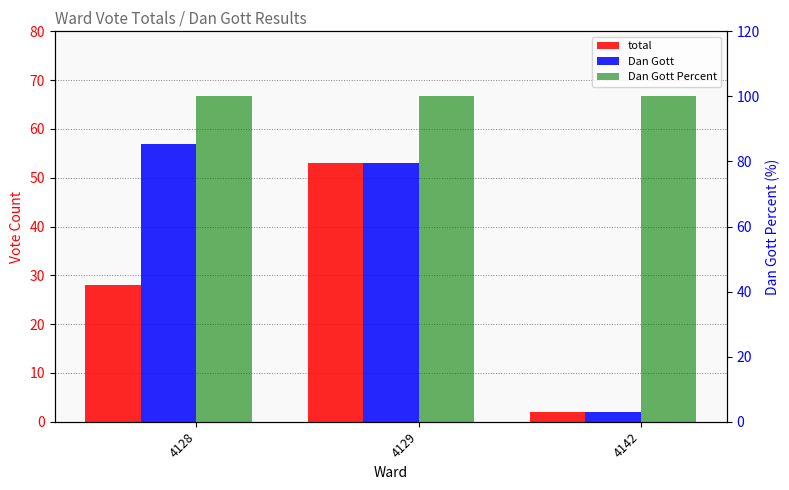

How many bars are there in each group?

3